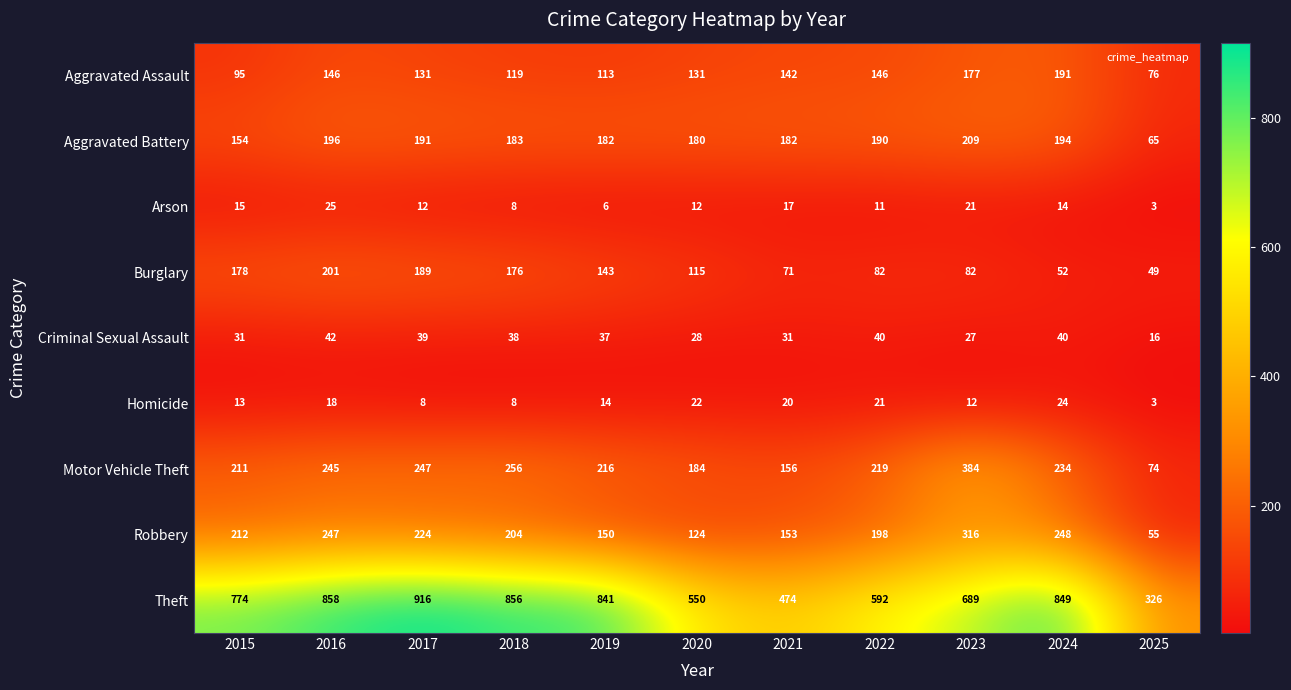

How many values in the Burglary series are below 115?

5